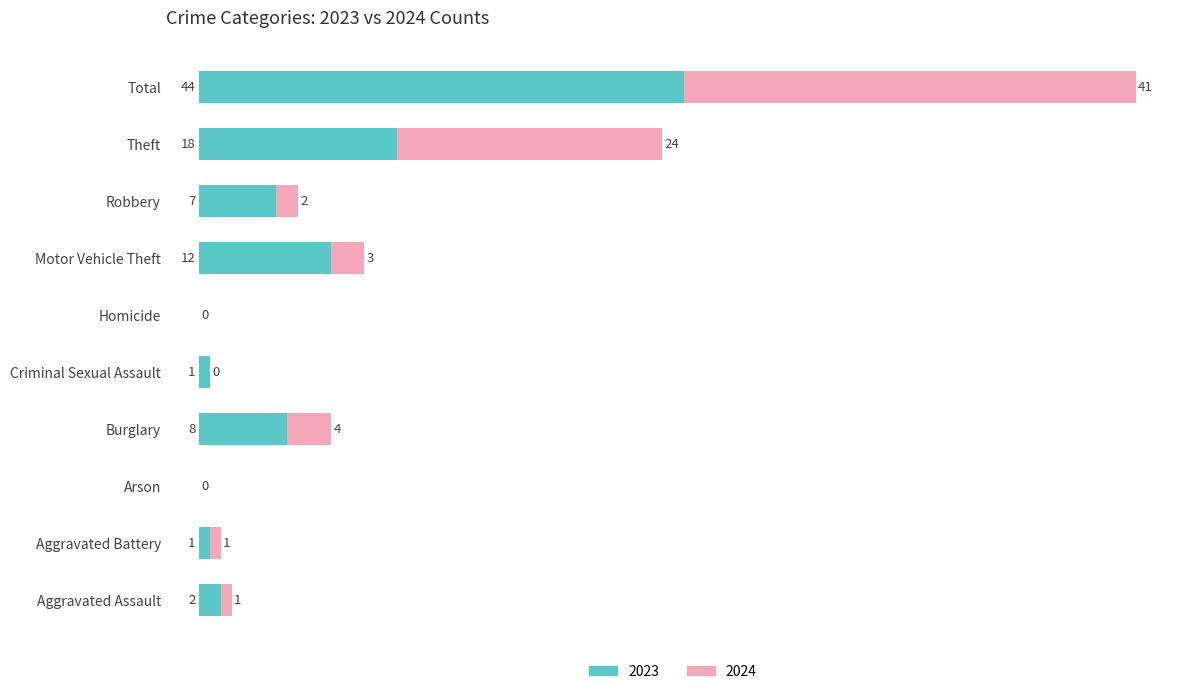

At which category is the sum across all series the highest?

Total